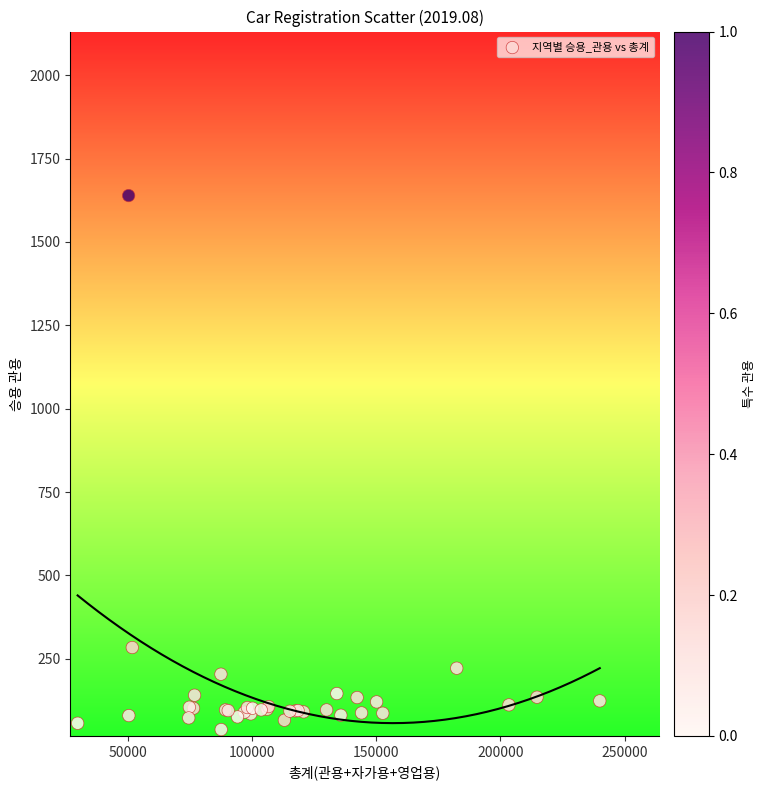

What Y value in the scatter plot is closest to 838?

284